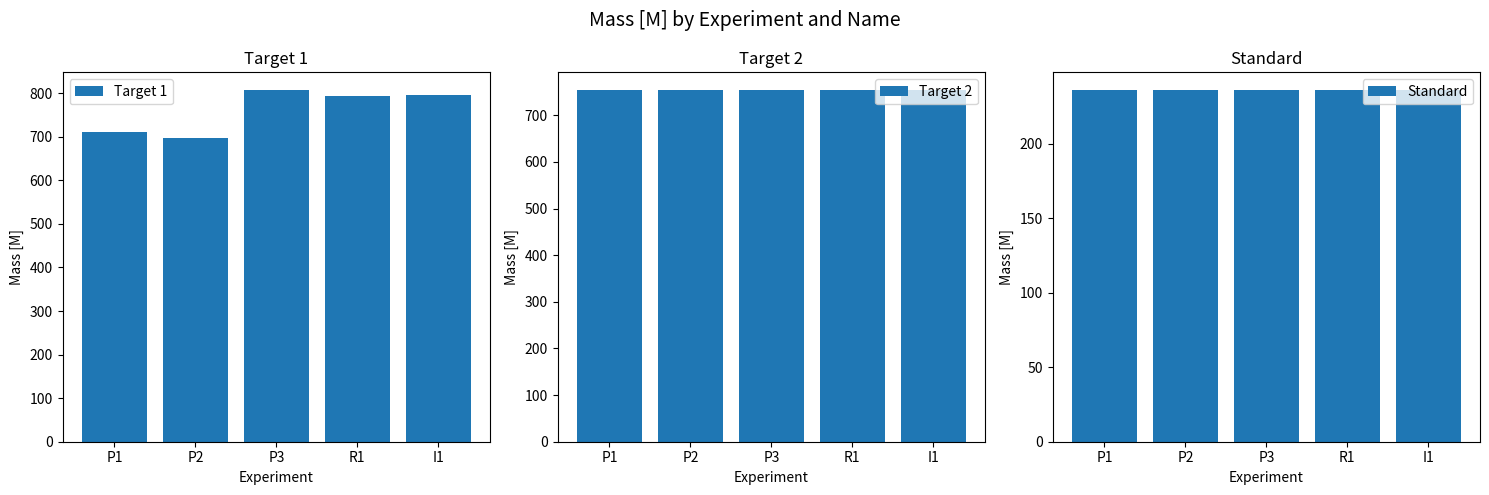

What is the average value of the Target 1 series?

760.9